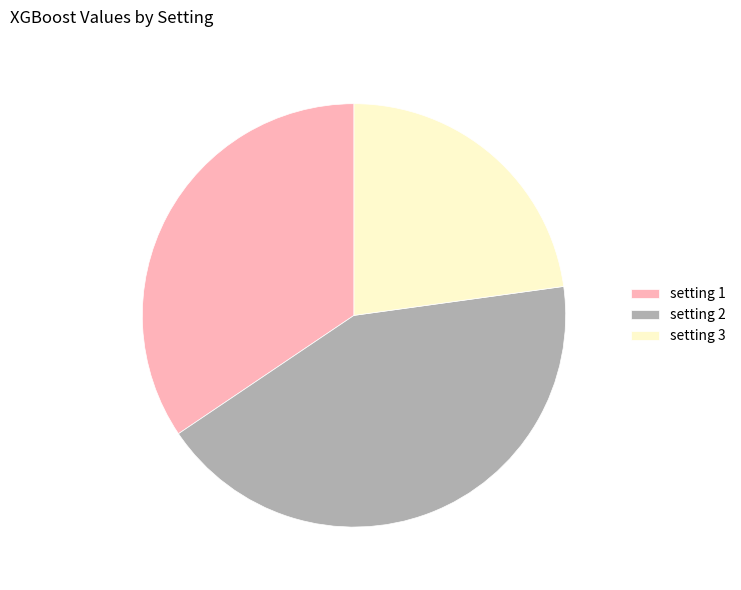

Do setting 1 and setting 3 together represent more than half of the pie?

Yes